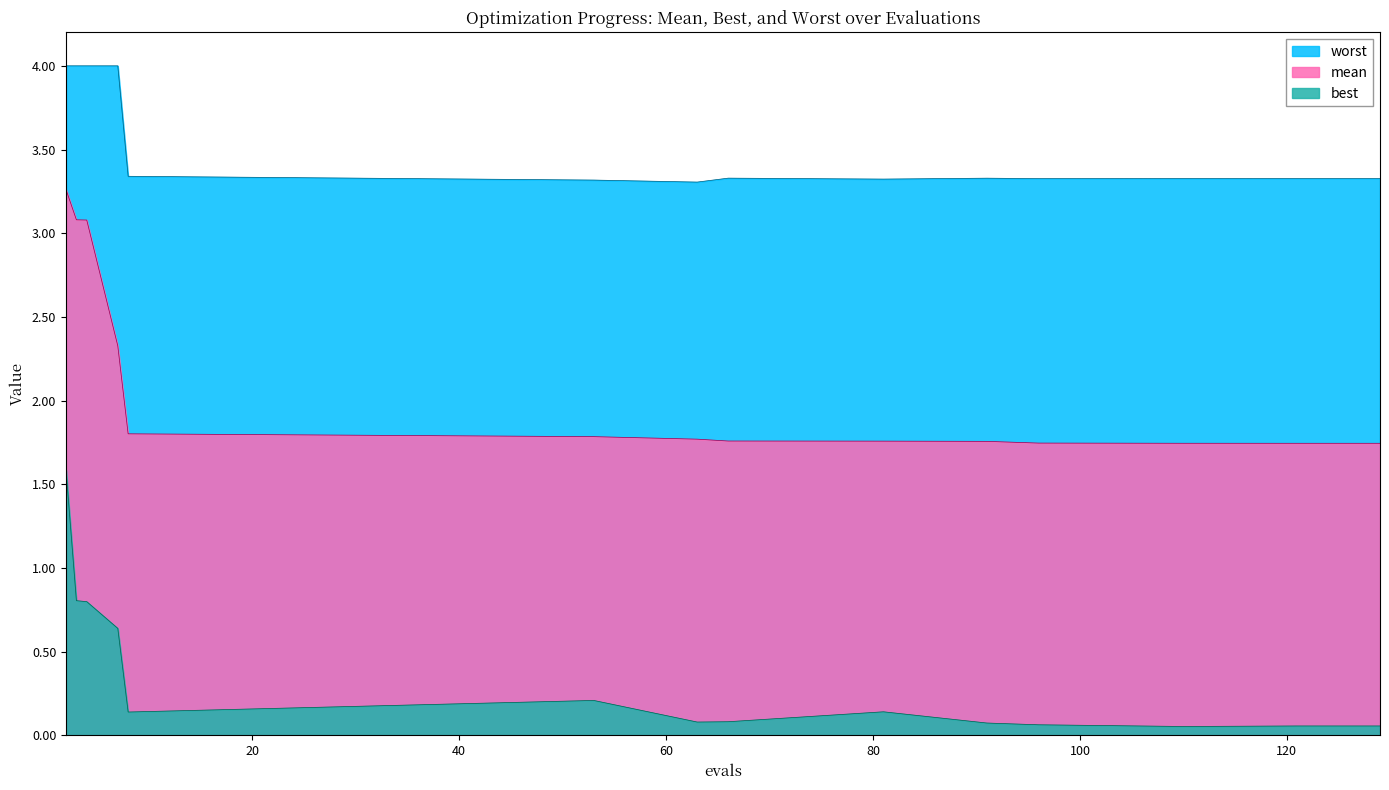

At how many categories does at least one series exceed 1?

15